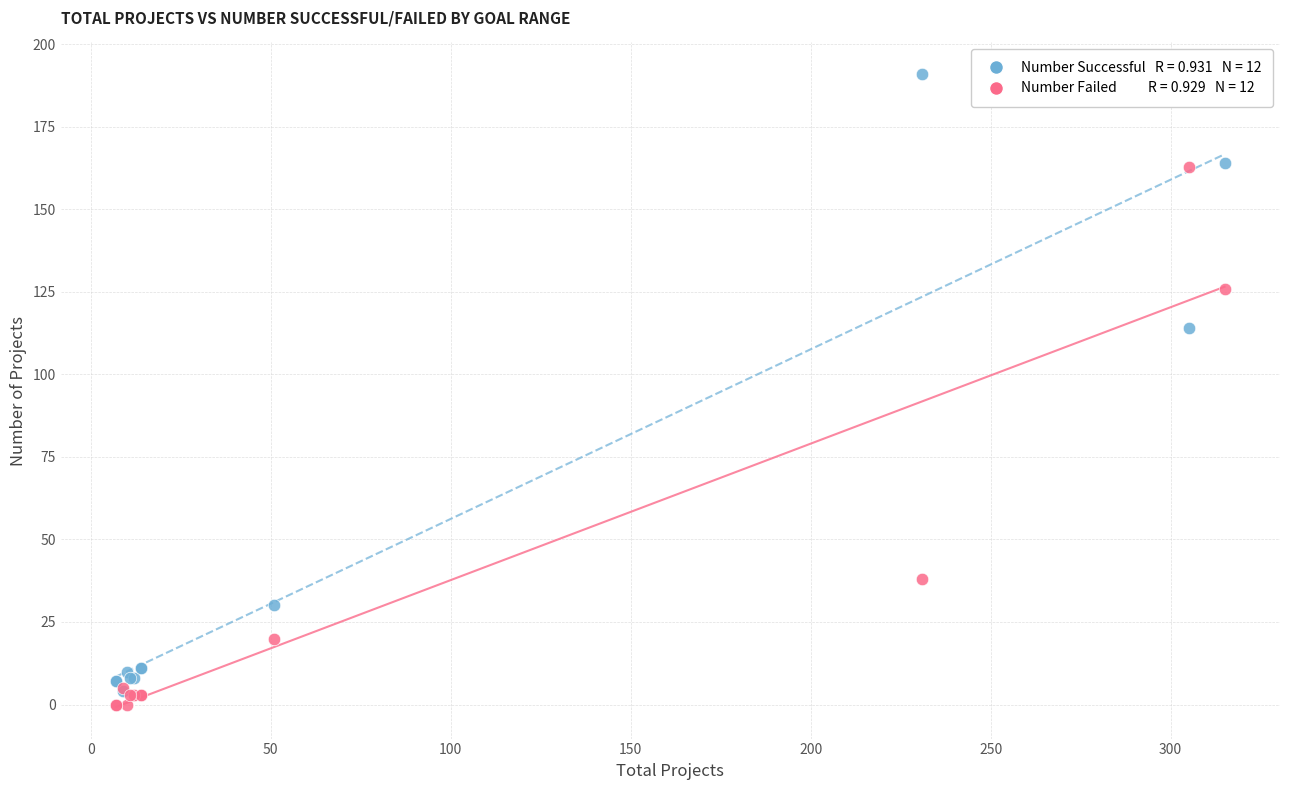

Across all series, what Y value is closest to 95?

114